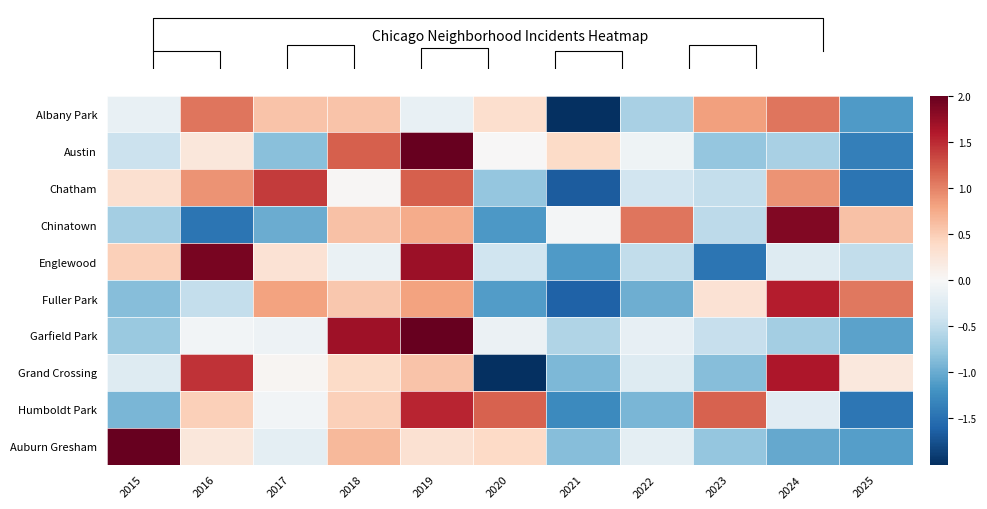

Is it true that Auburn Gresham equals 0.9 at 2018?

False